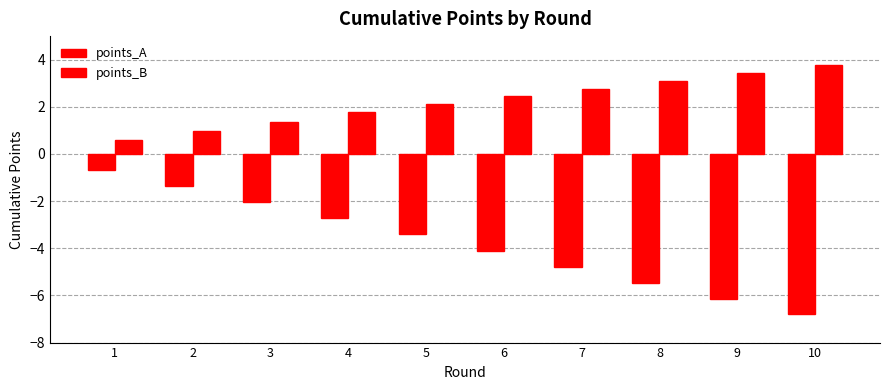

What is the value of the points_A bar at the 4th from the left?

-2.7